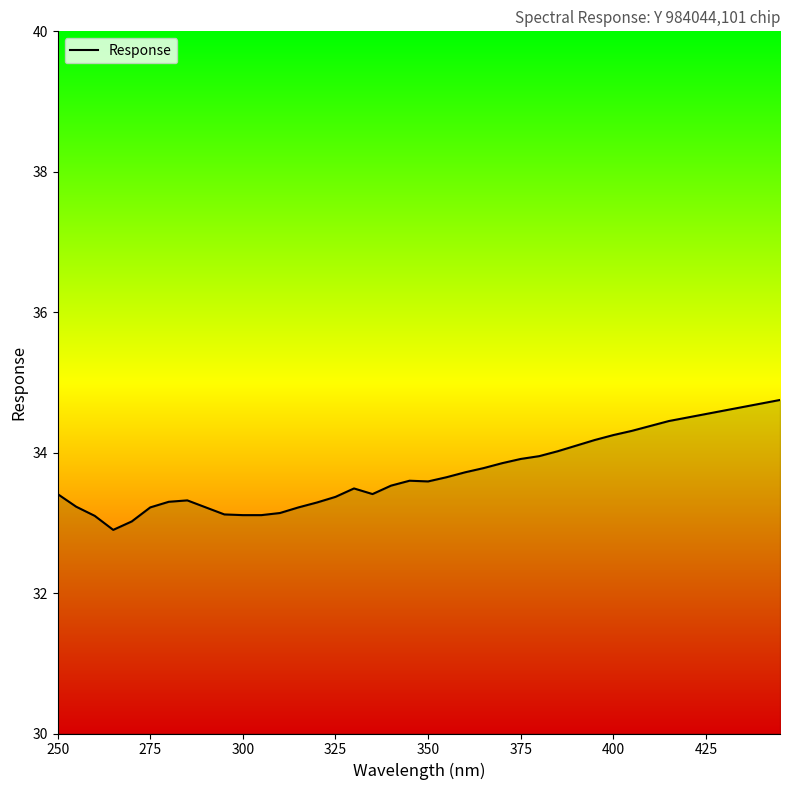

What is the maximum value shown in the chart?

34.8